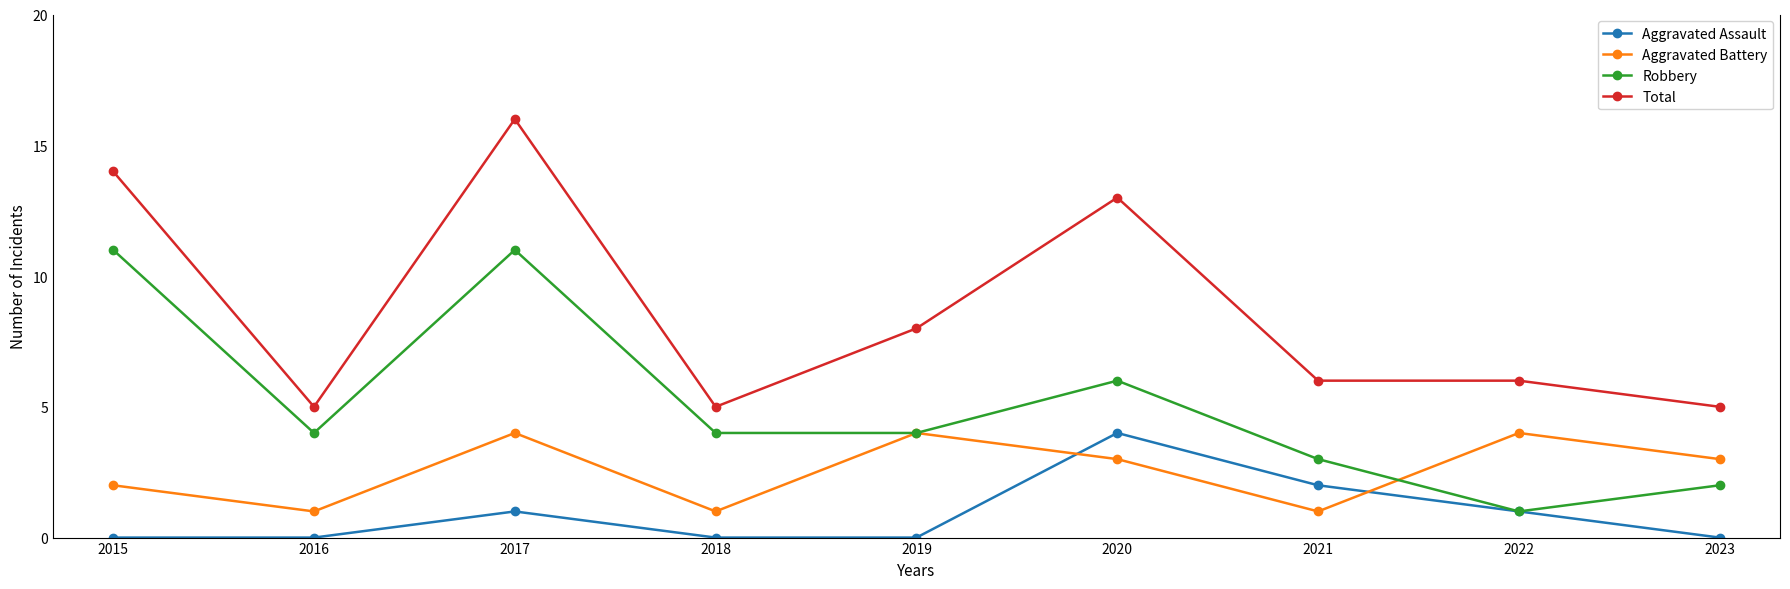

At which label does Total first exceed 6?

2015